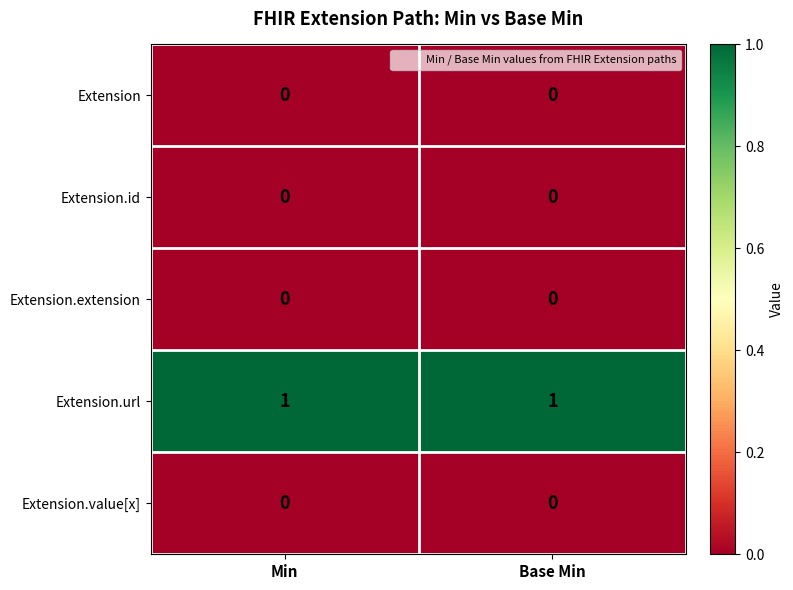

What is the spread (max minus min) of values at Min?

1